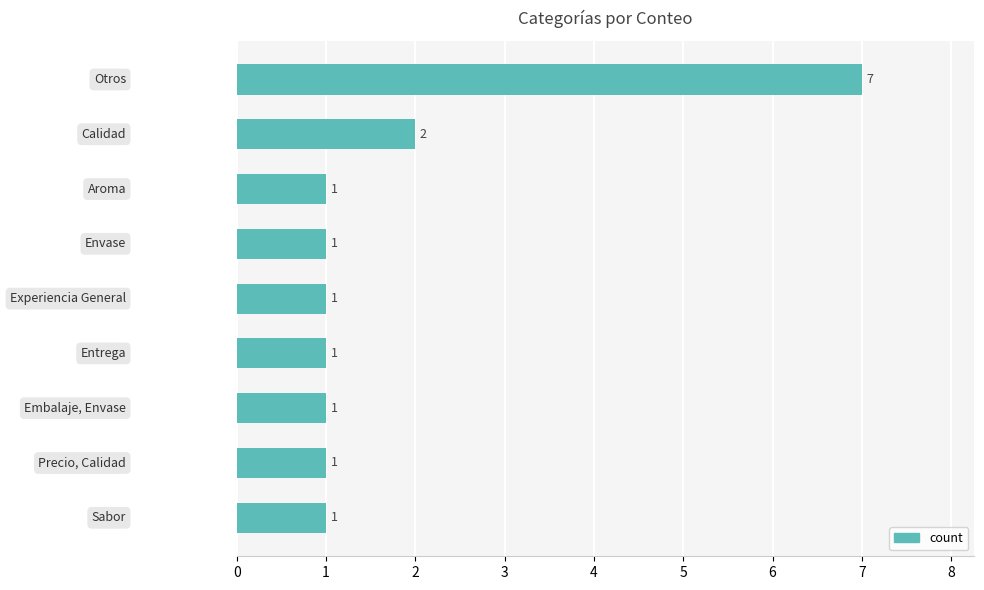

Count the values in the range 1 to 2.

8